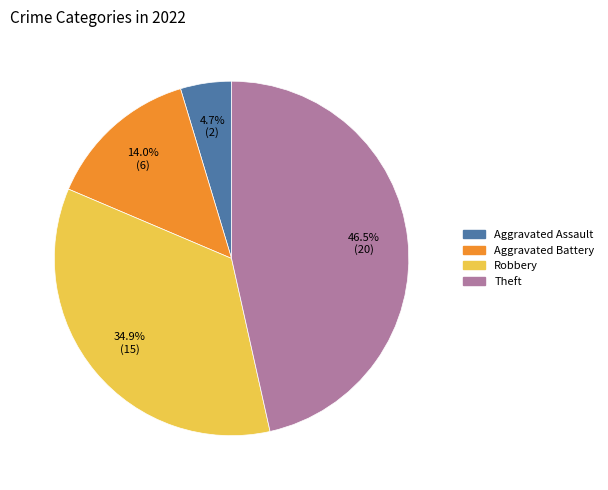

Is there a majority slice in this chart?

No